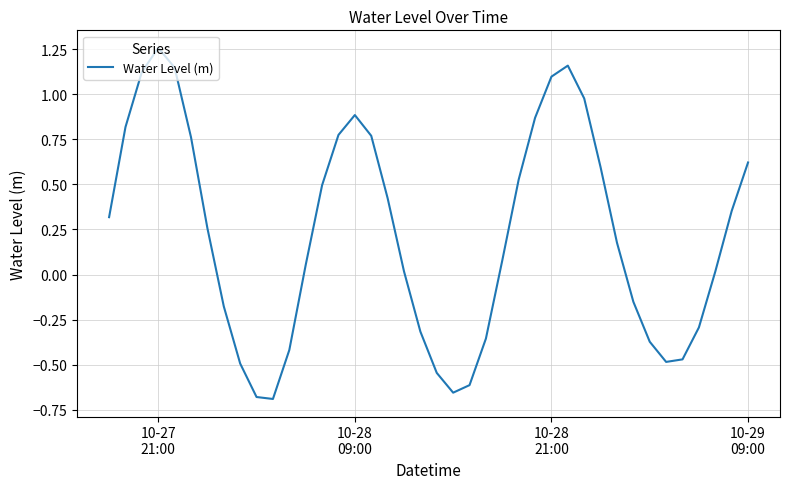

What is the difference between the maximum and minimum values?

1.9